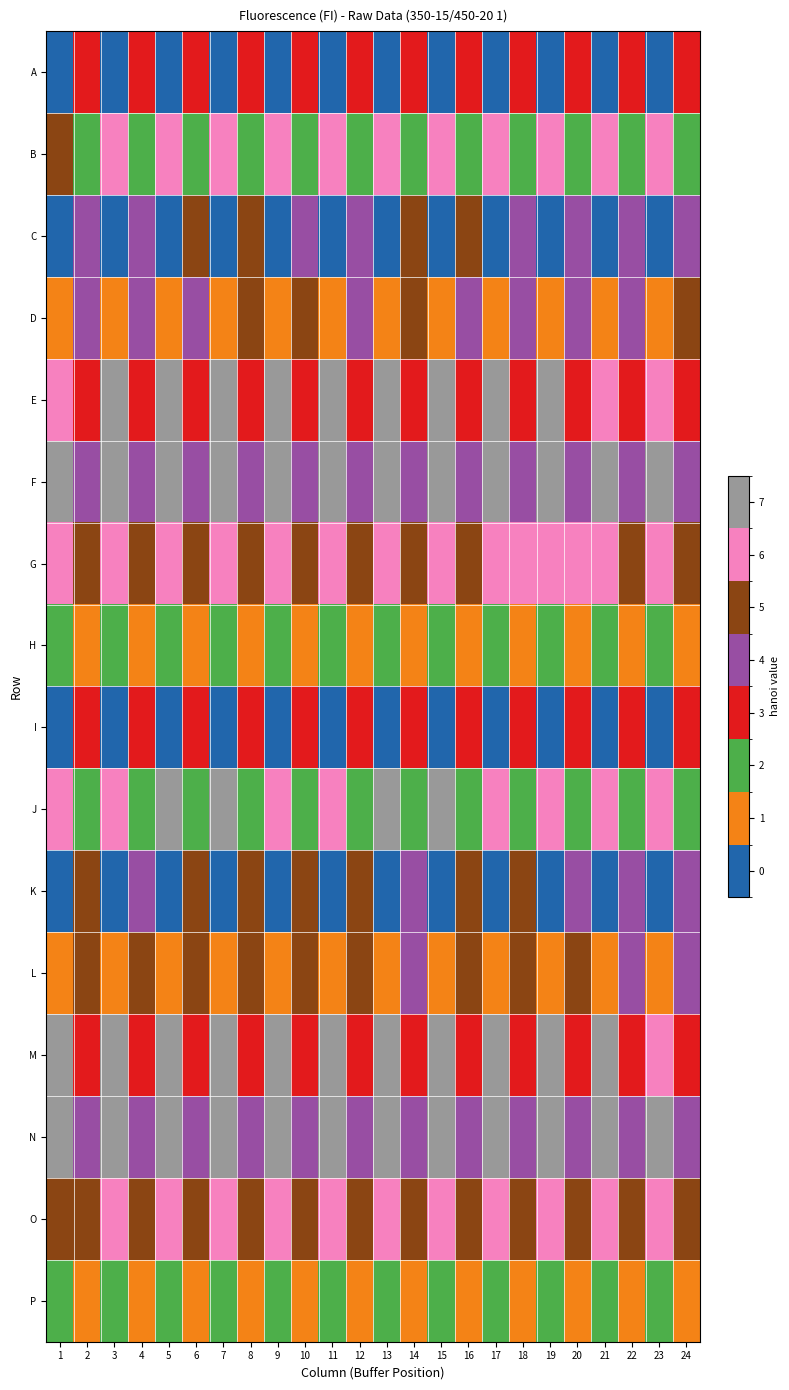

Reading left to right, transcribe all the data shown in this chart.

A: 1=361	2=11821	3=861	4=13552	5=437	6=14026	7=438	8=13337	9=430	10=14140	11=545	12=13731	13=431	14=14061	15=482	16=14361	17=446	18=13658	19=478	20=13550	21=444	22=14267	23=506	24=13947
B: 1=30325	2=4406	3=37111	4=5953	5=38777	6=6369	7=38233	8=6546	9=37523	10=6147	11=36041	12=6208	13=35268	14=6682	15=38385	16=6151	17=37035	18=6355	19=34070	20=6058	21=34202	22=7331	23=36163	24=7404
C: 1=414	2=17361	3=432	4=19364	5=443	6=22707	7=454	8=23030	9=513	10=22340	11=460	12=19460	13=477	14=24467	15=499	16=23805	17=539	18=21151	19=555	20=21288	21=554	22=17933	23=591	24=17623
D: 1=1193	2=18856	3=1420	4=21445	5=1456	6=21765	7=1364	8=22401	9=1502	10=24138	11=1449	12=20726	13=1558	14=22722	15=1442	16=21200	17=1348	18=21798	19=1267	20=22094	21=1265	22=22163	23=1337	24=22740
E: 1=34040	2=10318	3=41854	4=12854	5=42213	6=13043	7=43278	8=13180	9=42366	10=13191	11=43858	12=13418	13=41780	14=13403	15=44293	16=13142	17=41232	18=12970	19=41817	20=12954	21=38306	22=12179	23=39765	24=11609
F: 1=51662	2=16208	3=65201	4=19662	5=65698	6=19514	7=63638	8=19371	9=66370	10=19457	11=64439	12=20102	13=64456	14=20047	15=63753	16=20476	17=67674	18=19937	19=60798	20=21250	21=60954	22=20065	23=62775	24=20936
G: 1=37339	2=29656	3=35892	4=29545	5=35209	6=29801	7=35238	8=29976	9=36626	10=30099	11=36957	12=30198	13=35482	14=29368	15=35900	16=30386	17=33873	18=30761	19=35946	20=31426	21=33273	22=29189	23=33833	24=28880
H: 1=8845	2=1855	3=8790	4=1783	5=7895	6=1802	7=8278	8=1772	9=8081	10=1828	11=8103	12=1876	13=8263	14=1794	15=8289	16=1847	17=8490	18=1834	19=8327	20=1856	21=8106	22=1856	23=8314	24=1809
I: 1=342	2=12819	3=377	4=13343	5=375	6=13659	7=447	8=13121	9=489	10=13638	11=582	12=13253	13=456	14=13448	15=494	16=13746	17=429	18=12649	19=479	20=12571	21=466	22=12382	23=522	24=13122
J: 1=39842	2=5908	3=40366	4=6271	5=43074	6=6944	7=41327	8=6303	9=40409	10=6976	11=39306	12=6433	13=41235	14=7314	15=40956	16=7026	17=37806	18=6260	19=37086	20=6613	21=34835	22=6584	23=32240	24=5508
K: 1=439	2=23328	3=417	4=20389	5=433	6=22448	7=455	8=23656	9=488	10=24447	11=487	12=25198	13=498	14=22123	15=512	16=22731	17=544	18=23889	19=572	20=22299	21=542	22=18852	23=625	24=19559
L: 1=1367	2=23871	3=1181	4=22499	5=1282	6=23889	7=1287	8=24970	9=2259	10=24860	11=1410	12=24908	13=1266	14=21611	15=1346	16=24417	17=1281	18=24381	19=1281	20=24407	21=1175	22=21625	23=1316	24=21652
M: 1=41894	2=11942	3=41993	4=12744	5=44119	6=12430	7=43910	8=12582	9=42407	10=12863	11=46174	12=13705	13=44040	14=13873	15=43656	16=13309	17=41368	18=12107	19=41694	20=12422	21=41394	22=12281	23=40823	24=11590
N: 1=65525	2=18697	3=65602	4=18798	5=65411	6=19287	7=66979	8=18886	9=64350	10=20628	11=69469	12=21373	13=66750	14=20571	15=66351	16=20657	17=62747	18=17308	19=64605	20=18914	21=64972	22=18684	23=65666	24=19548
O: 1=29530	2=24179	3=36813	4=30009	5=34623	6=28352	7=34632	8=28641	9=37260	10=30372	11=38615	12=30322	13=35521	14=28035	15=36617	16=28226	17=36579	18=29798	19=35422	20=30424	21=36014	22=29656	23=35122	24=26443
P: 1=6789	2=1365	3=8239	4=1667	5=7708	6=1579	7=8132	8=1622	9=8806	10=1644	11=8853	12=1778	13=8467	14=1643	15=8445	16=1732	17=7952	18=1777	19=8812	20=1830	21=8384	22=1761	23=8096	24=1833